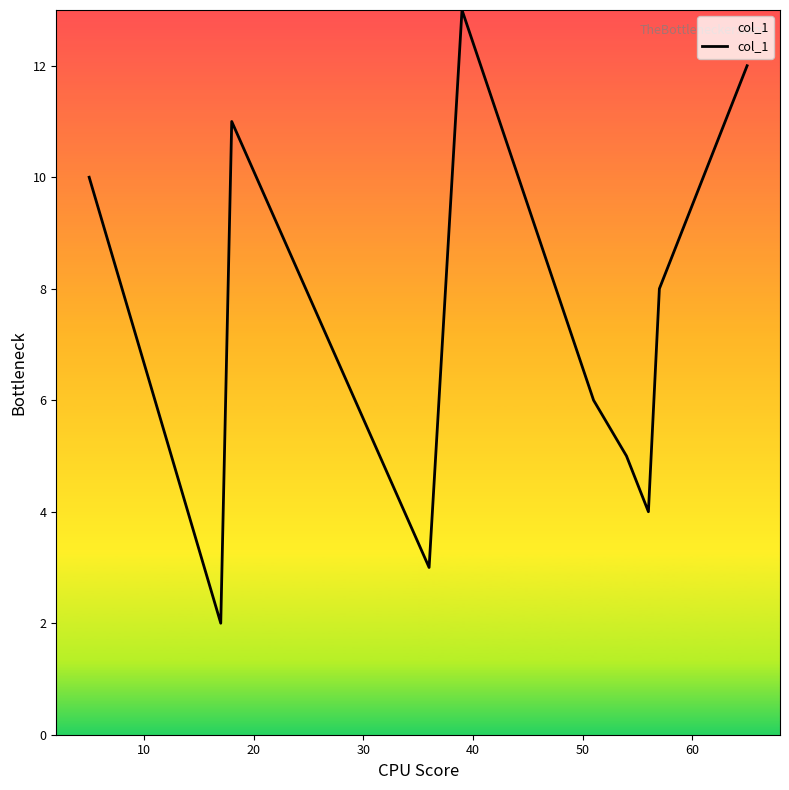

What is the difference between the maximum and second lowest values?

10.0